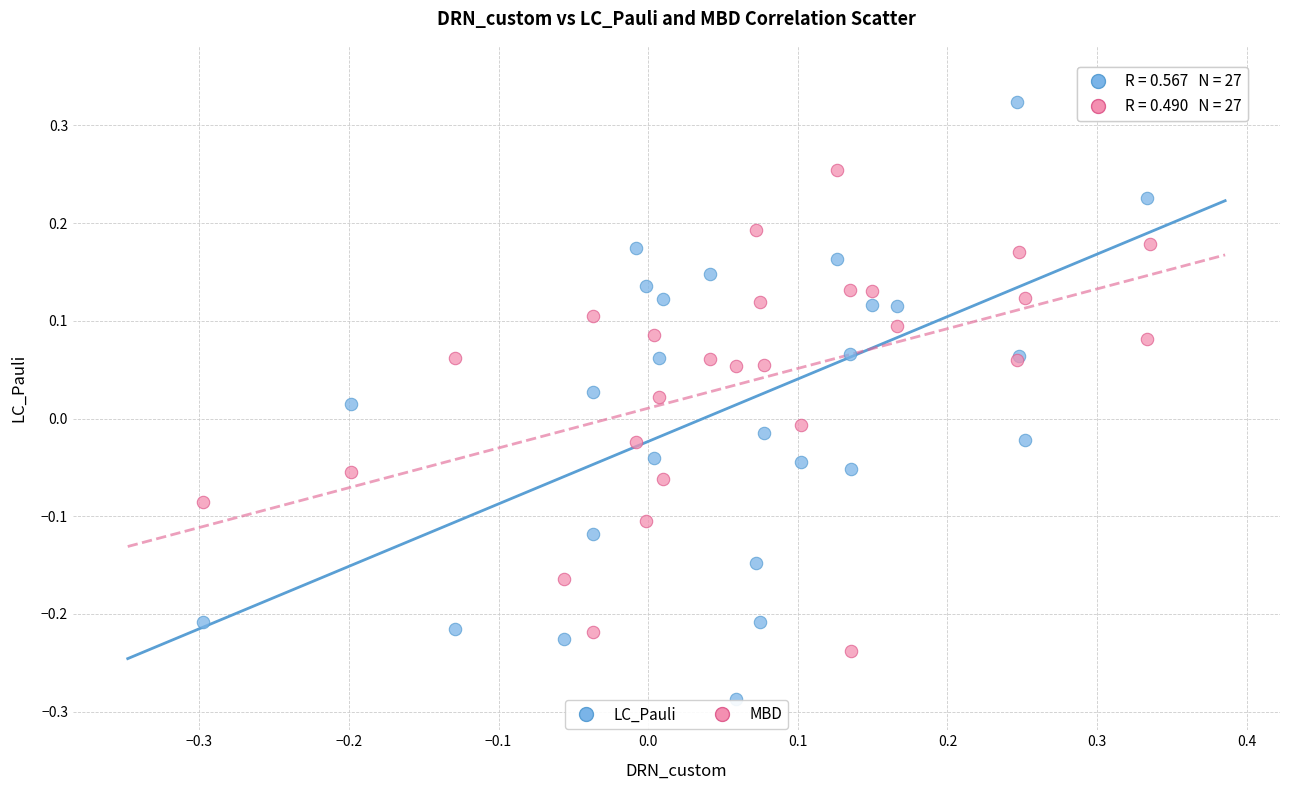

What are all the series names shown in the legend?

LC_Pauli, MBD